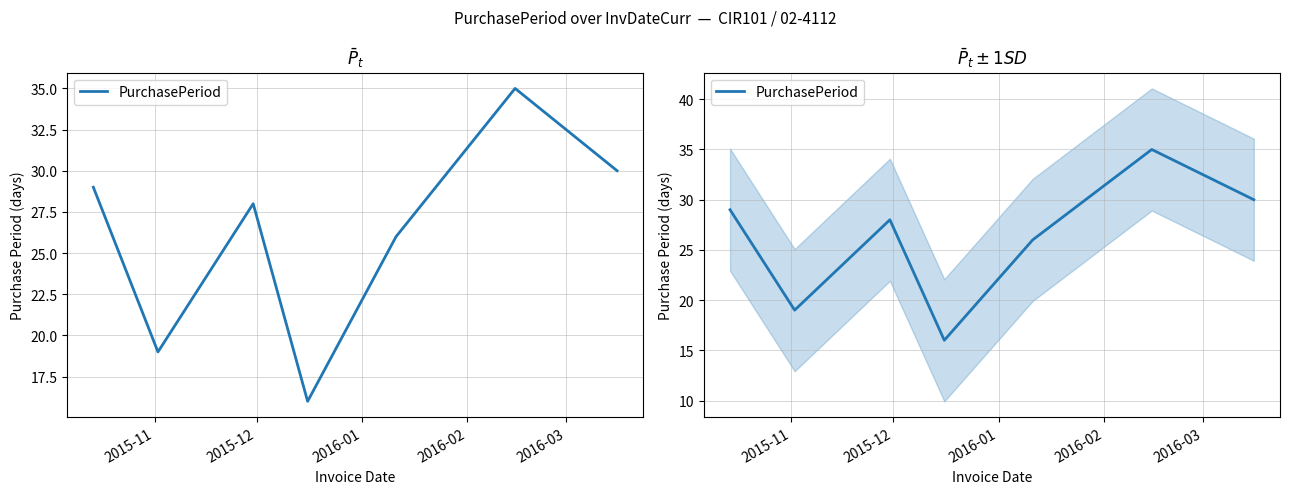

How many points are higher than both their immediate neighbors (excluding endpoints)?

2